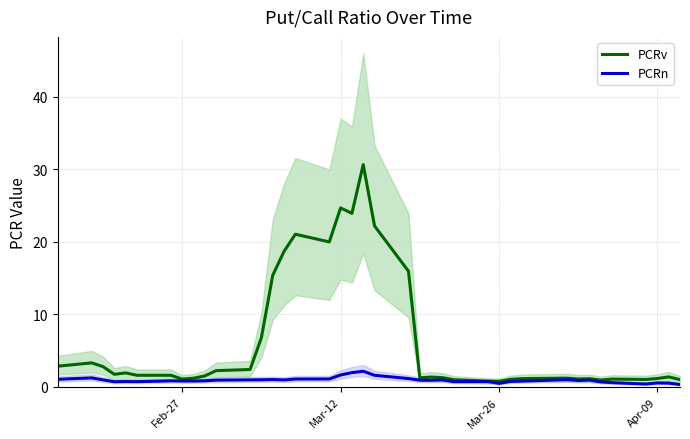

What is the value of the PCRv point at the 10th from the left?

1.5